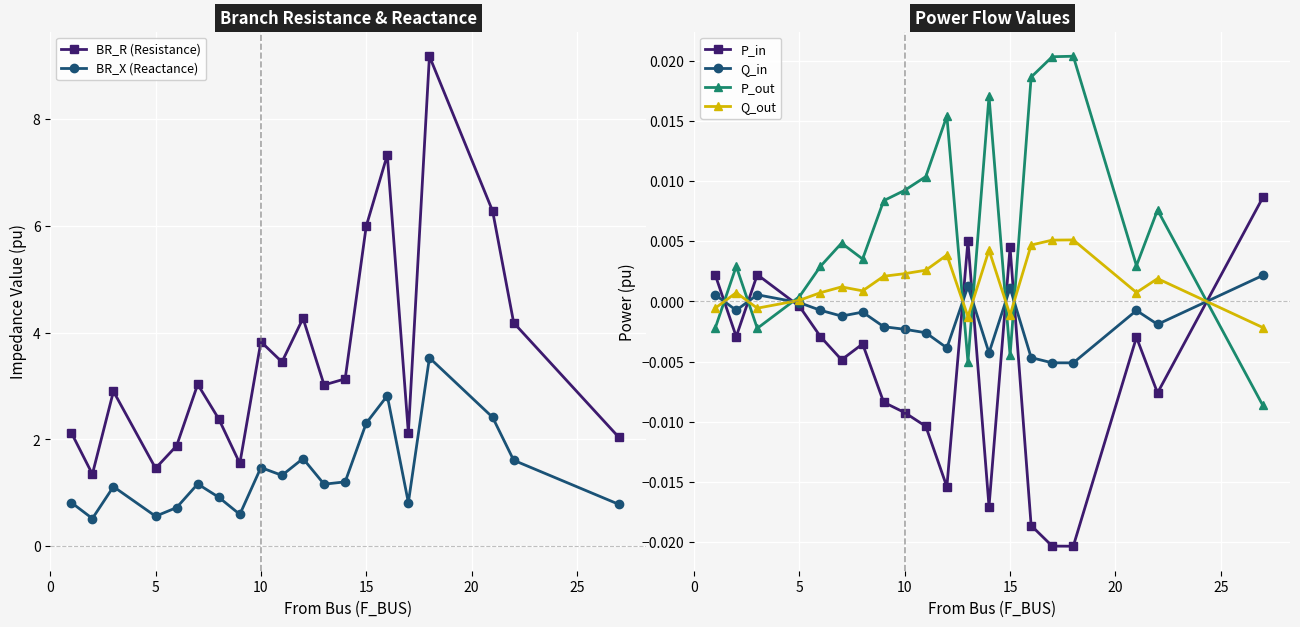

True or false: P_in has more than 1 points higher than both neighbors.

True